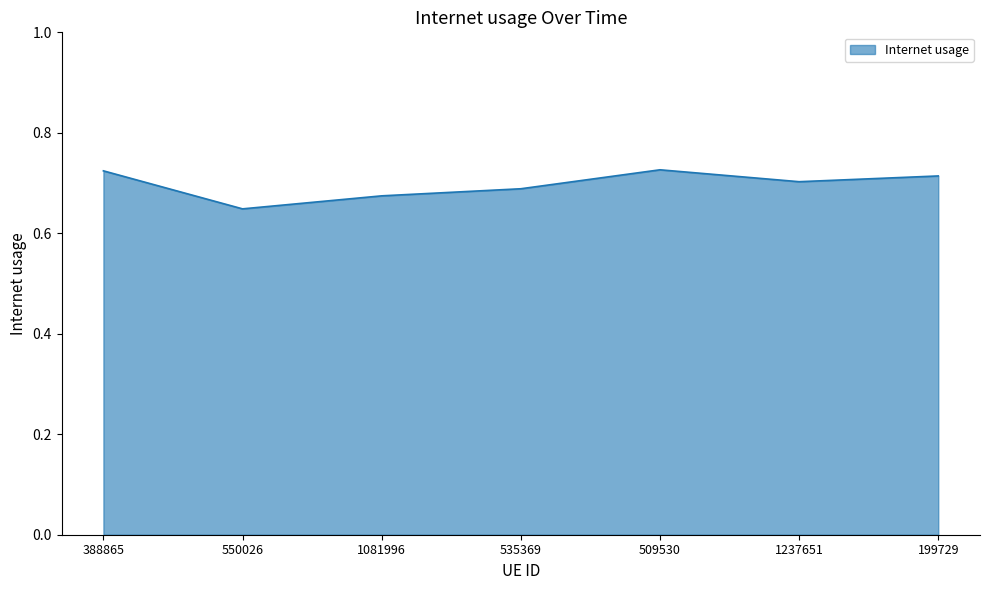

Which category has the lowest value across all series?

550026